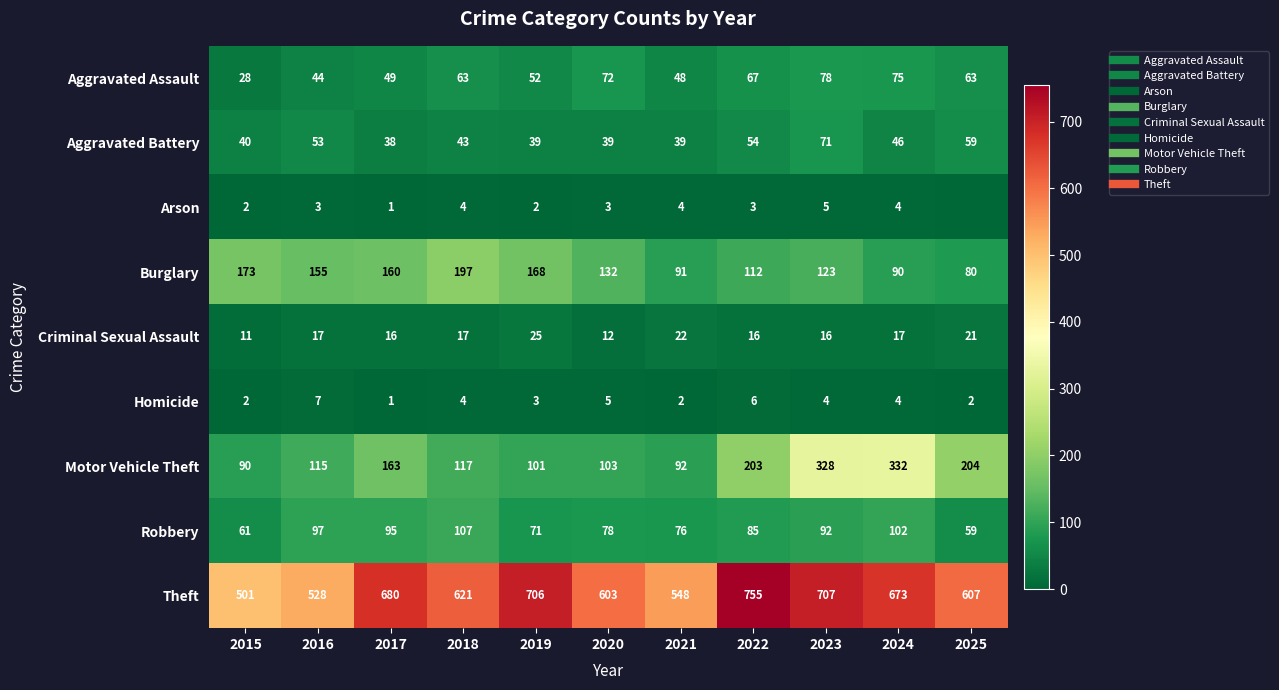

At which category is the sum across all series the highest?

2023